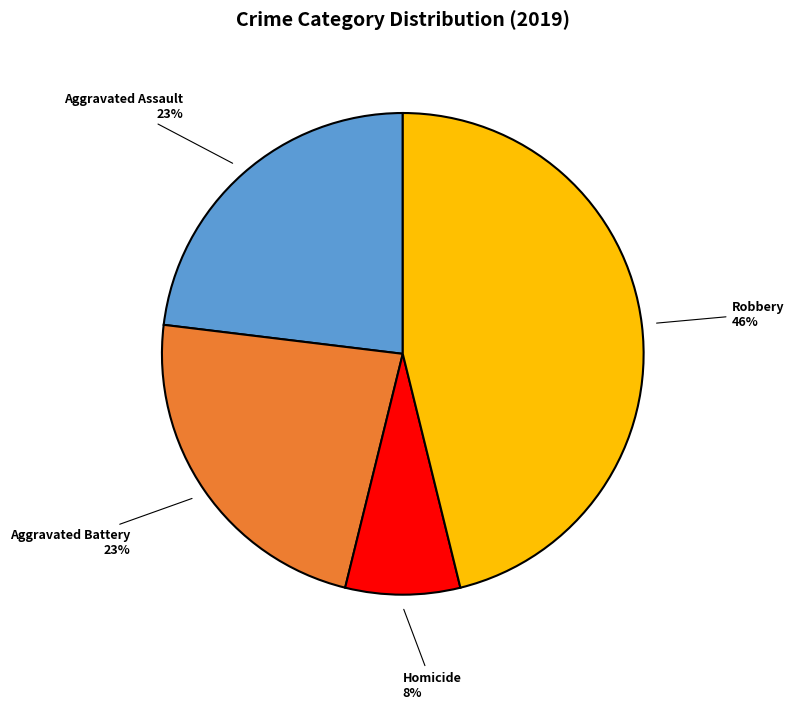

To the nearest percent, what is the average slice percentage?

25%